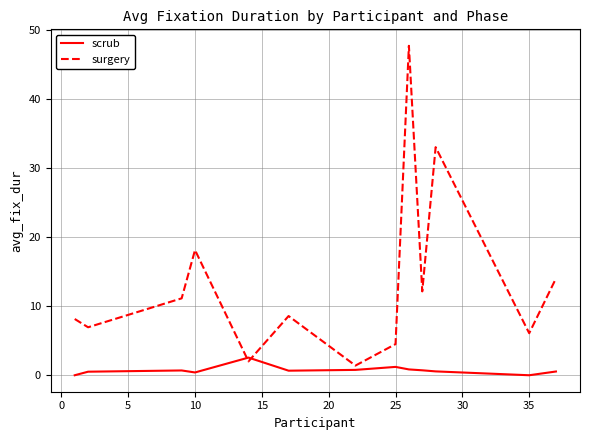

What is the highest value of the surgery series?

47.7